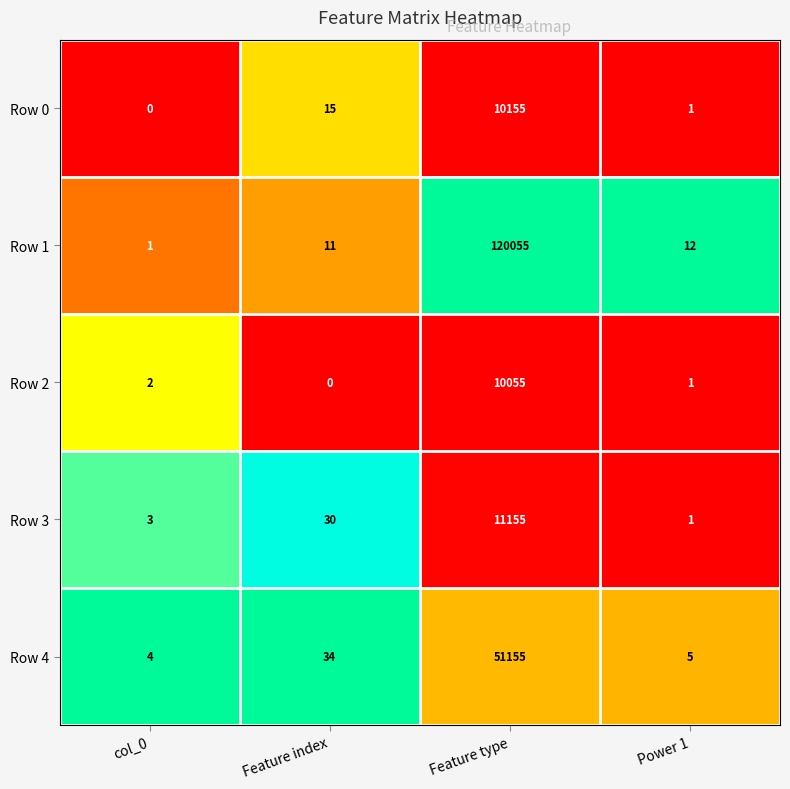

What is the difference between the highest and lowest values at Power 1?

11